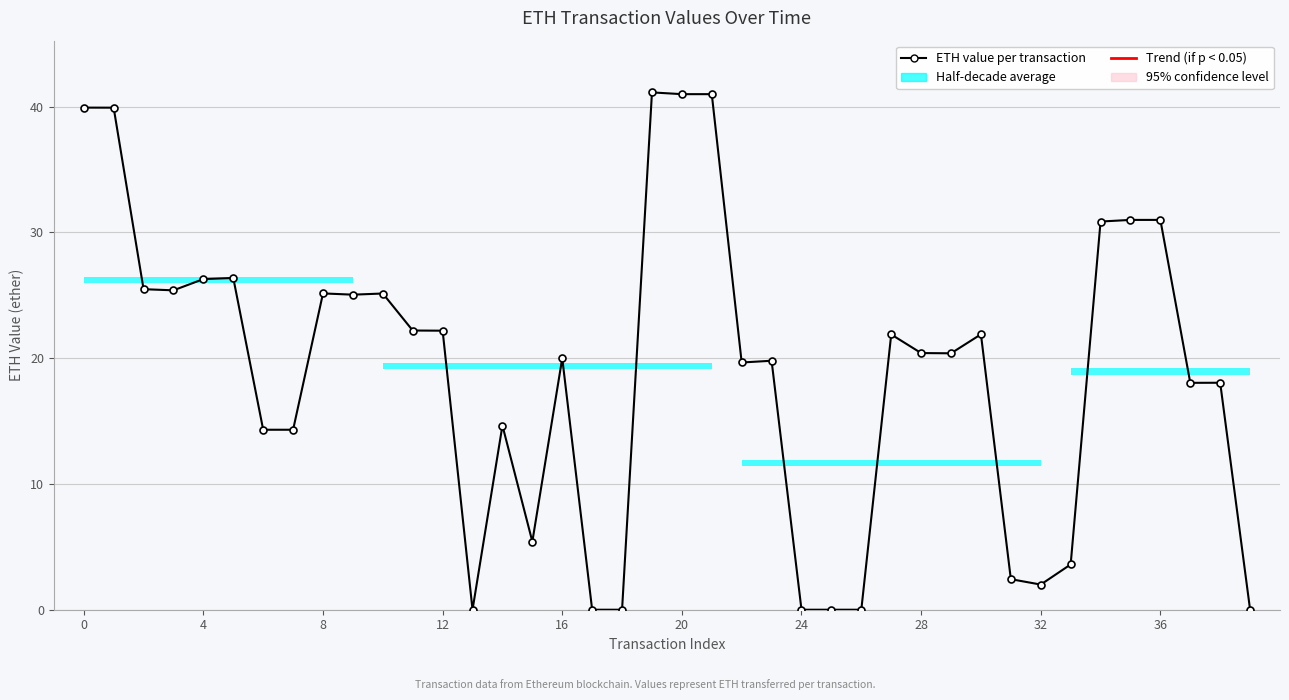

The chart shows a value of 30.2 at 37. True or false?

False